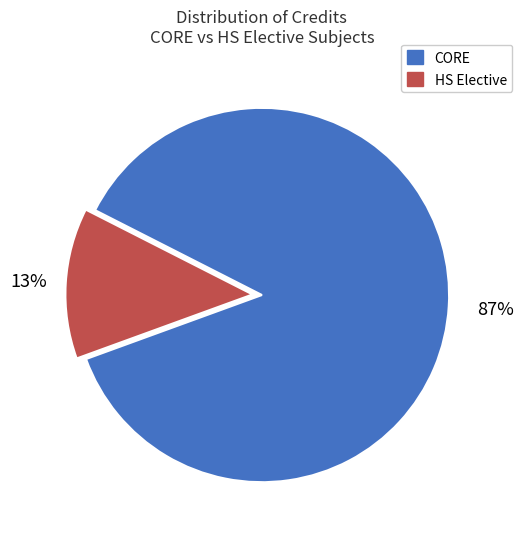

To the nearest percent, what is the average slice percentage?

50%